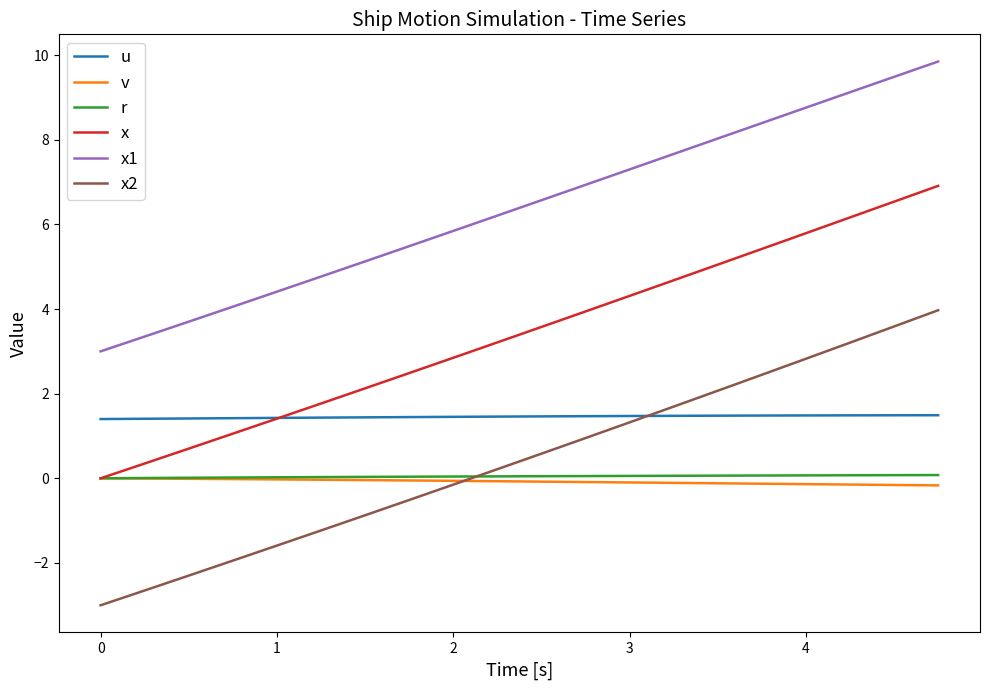

True or false: r and x1 intersect in this chart.

False